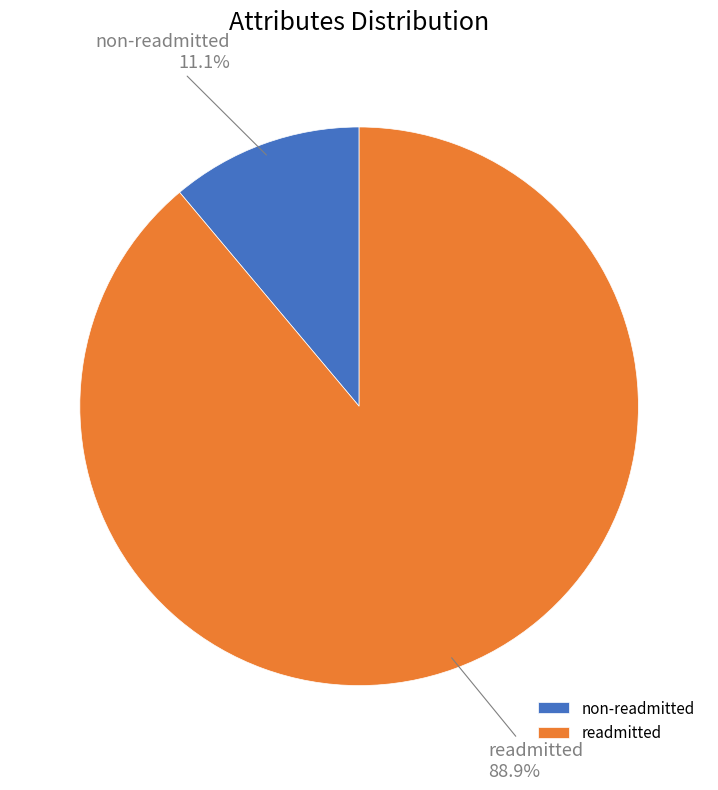

Which slice is the largest?

readmitted